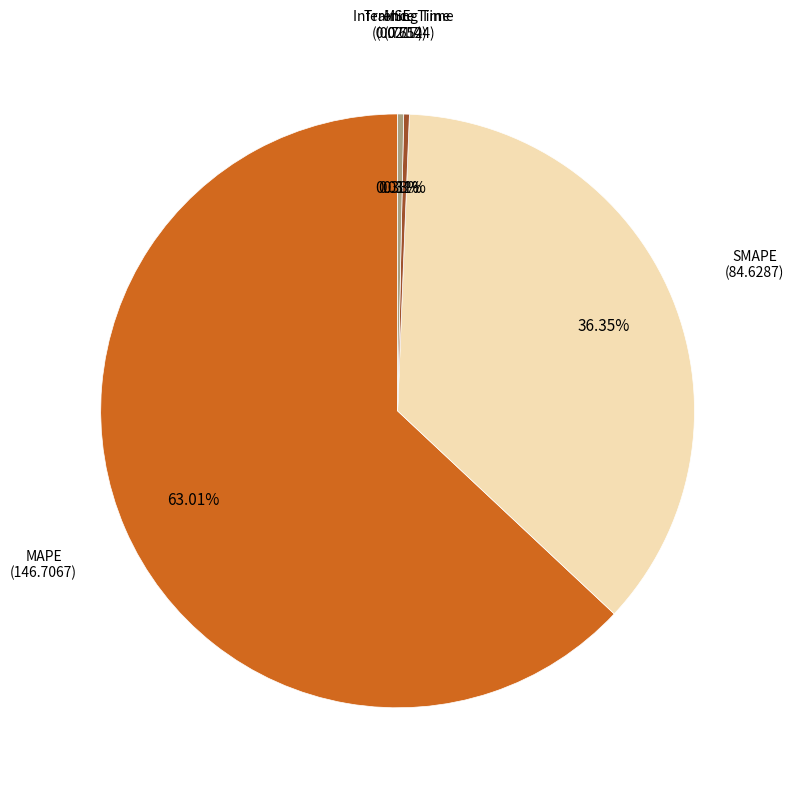

To the nearest percent, what is the combined percentage of MAPE and Training Time?

63%